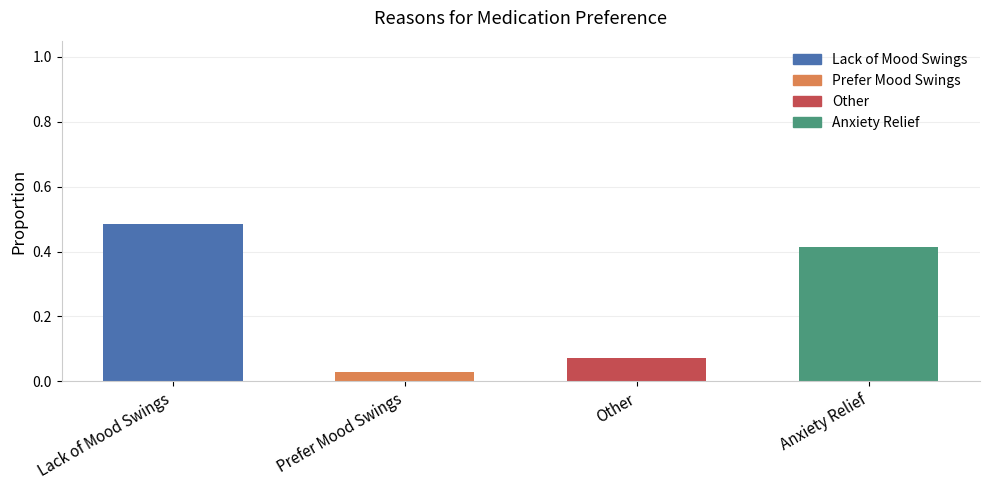

Is it true that the value at Anxiety Relief is 0.2?

False